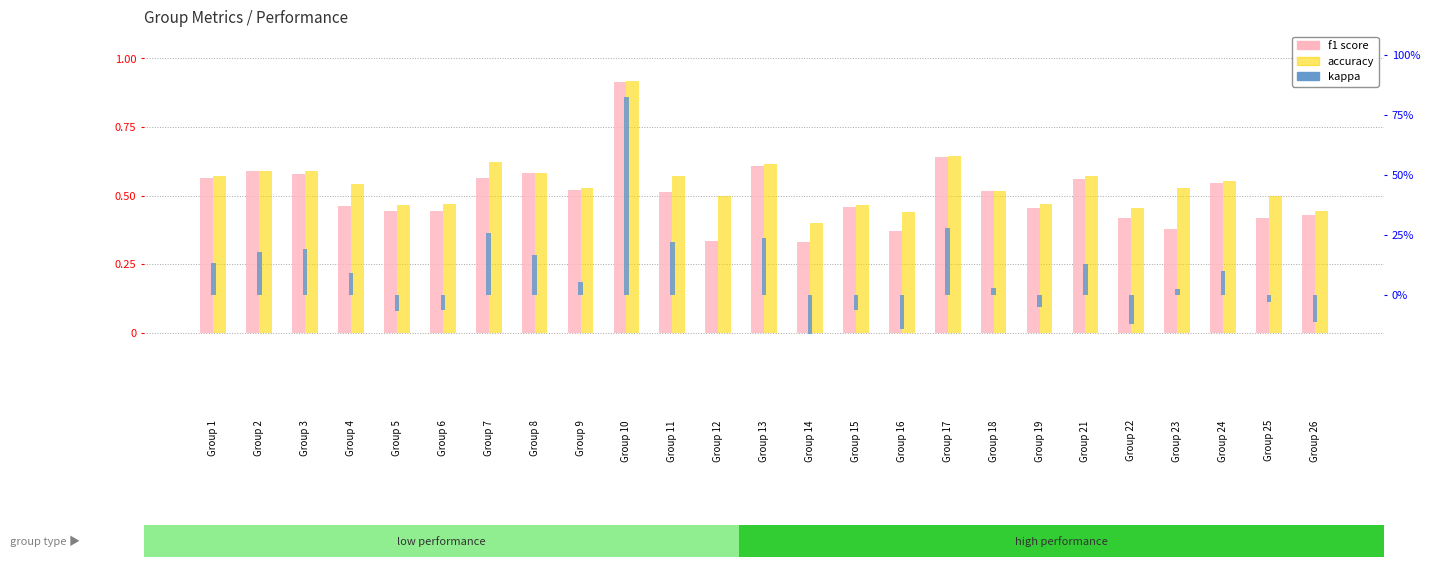

What is the value of the accuracy bar at the 4th from the left?

0.5